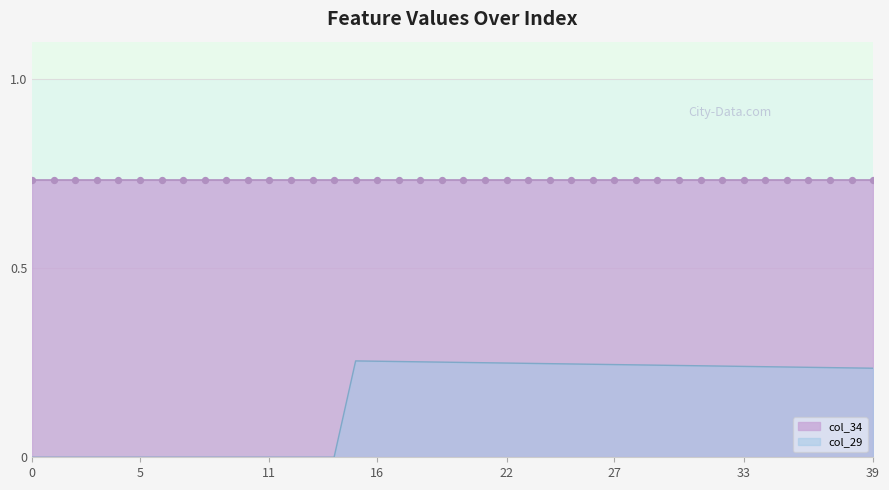

Which series reaches the minimum Y coordinate?

col_29